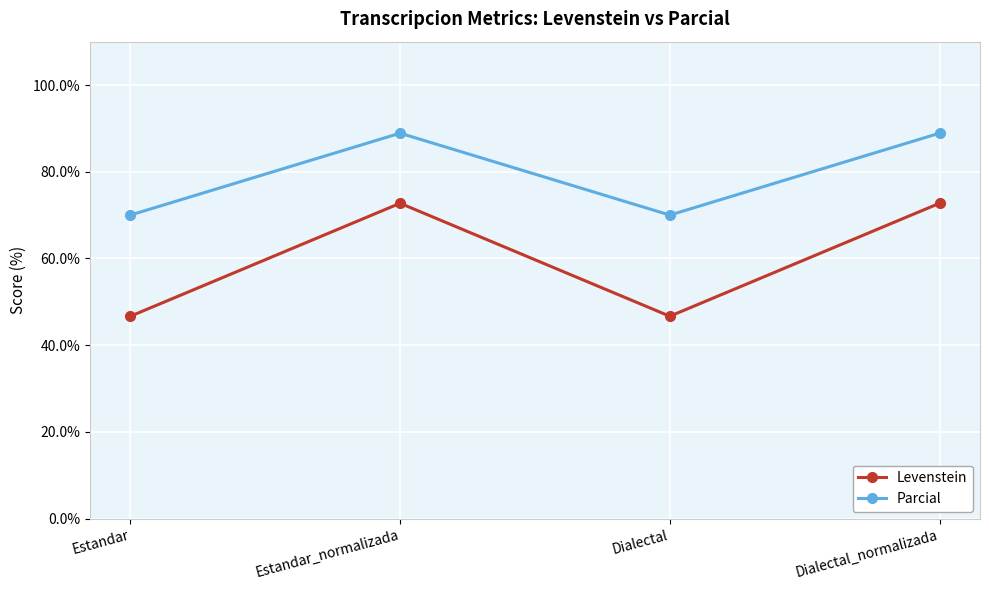

True or false: Levenstein and Parcial cross at least once.

False